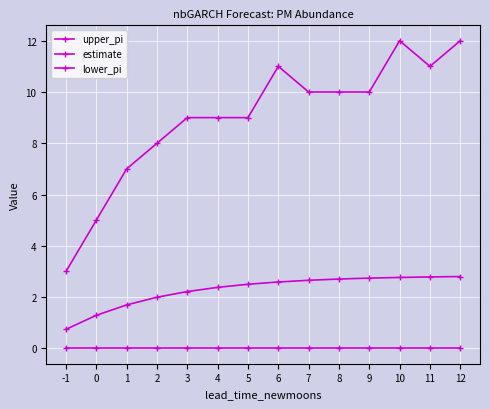

How many distinct data groups are displayed?

3